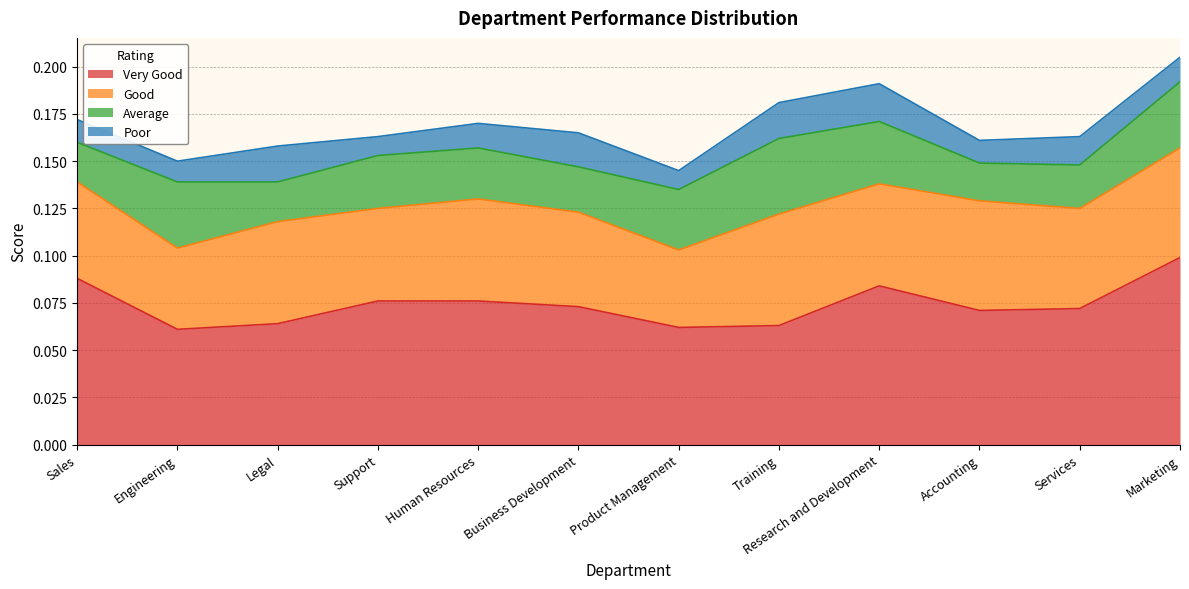

At which label does Average reach its peak?

Training